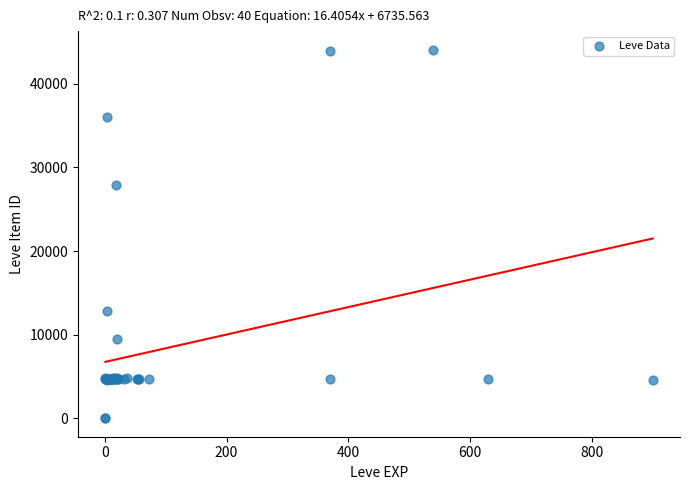

What Y value in the scatter plot is closest to 22048?

27884